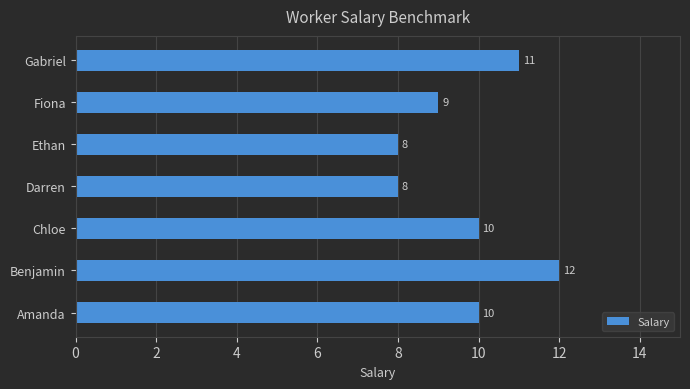

What is the difference between the maximum and minimum values?

4